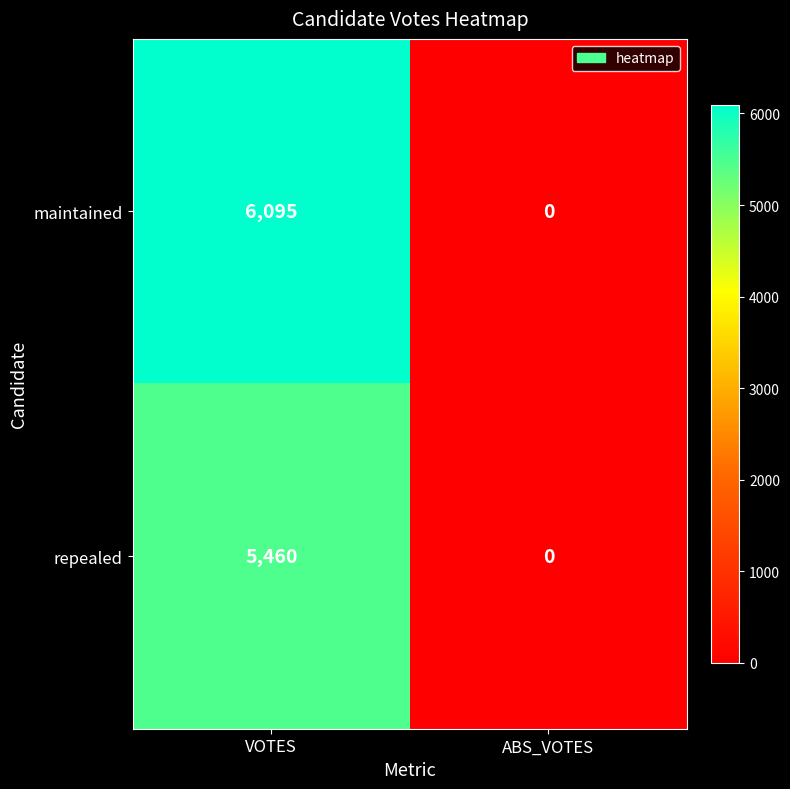

What is the difference between the maximum and minimum values in the repealed series?

5460